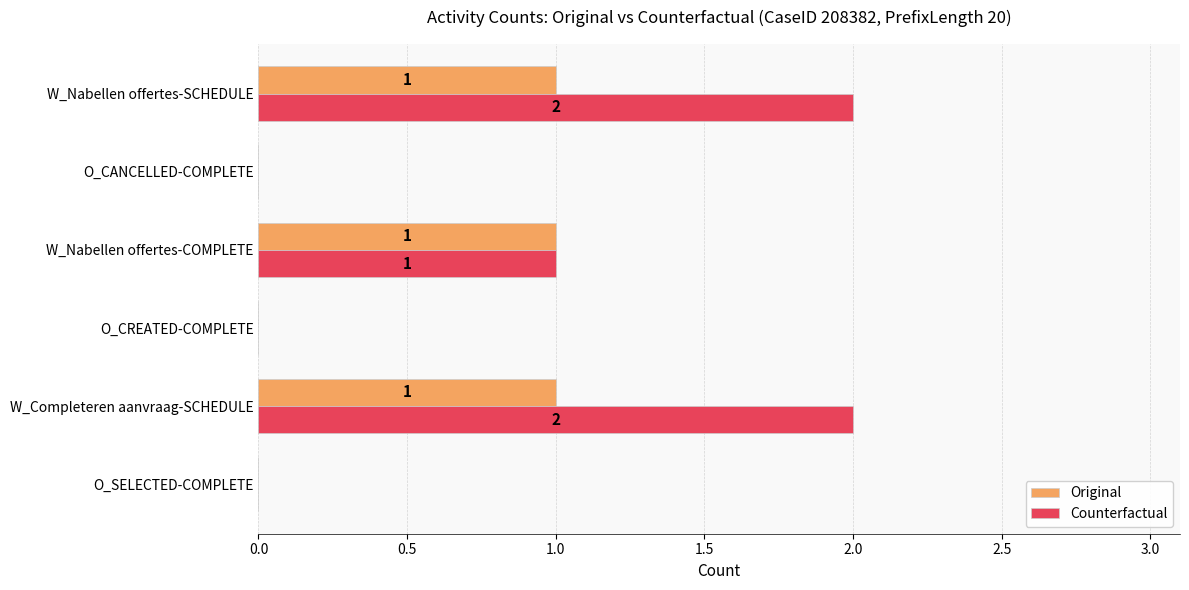

What is the sum of all Original values?

3